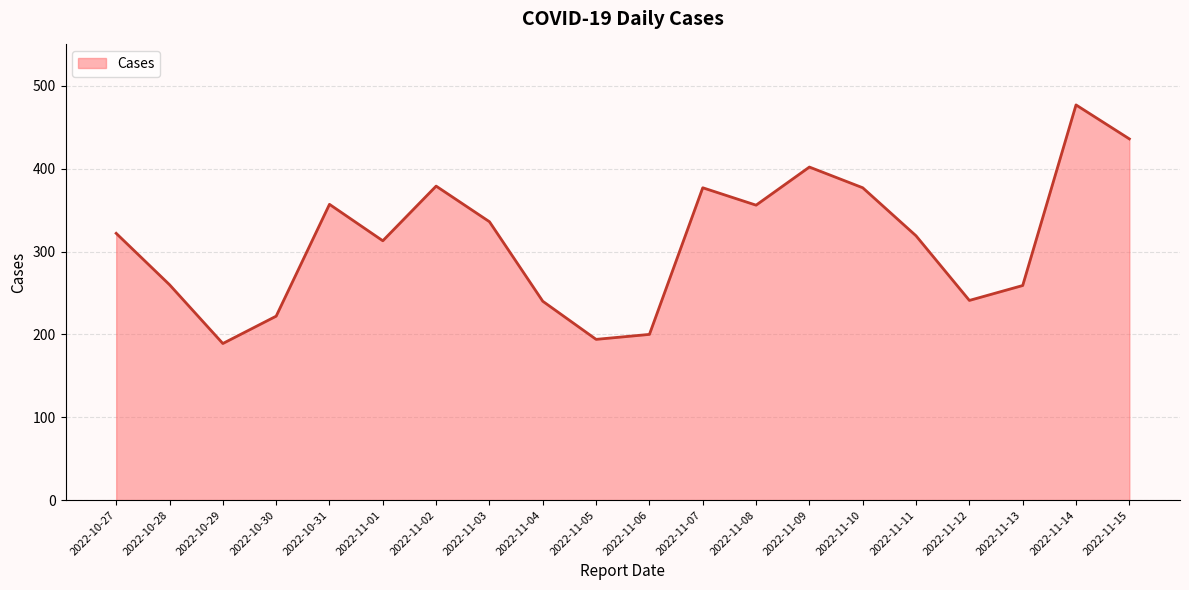

Count the number of categories in the chart.

20